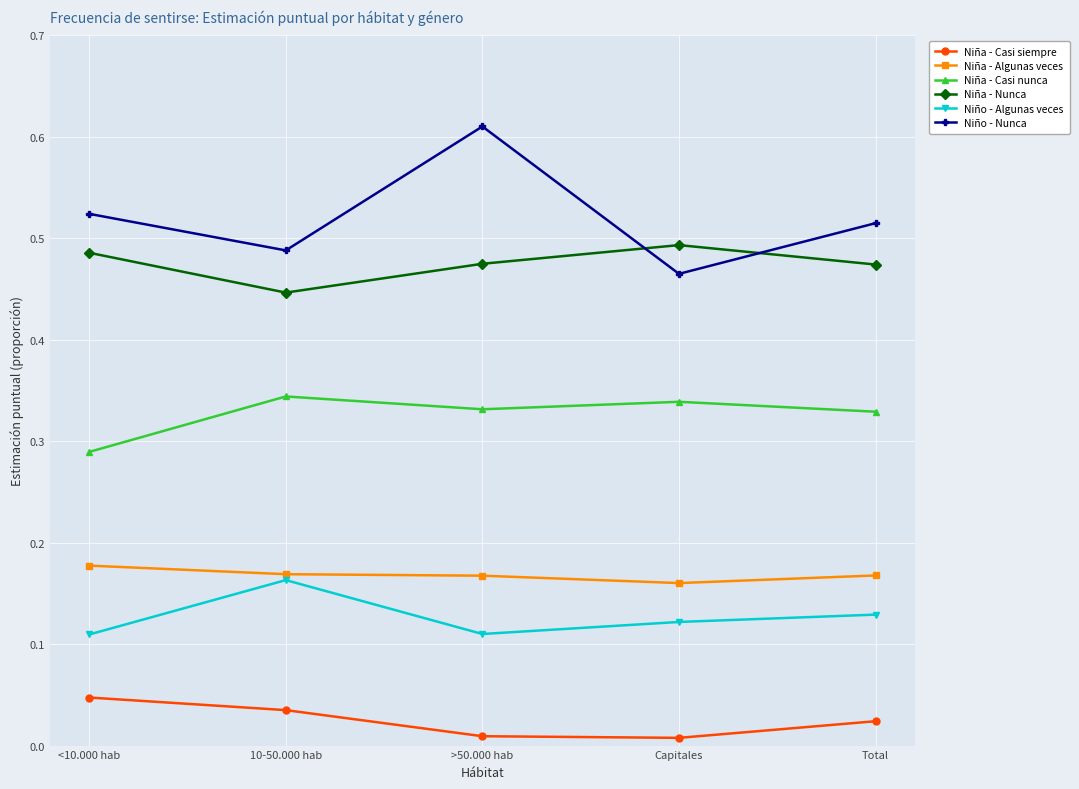

How many series are shown in this chart?

6